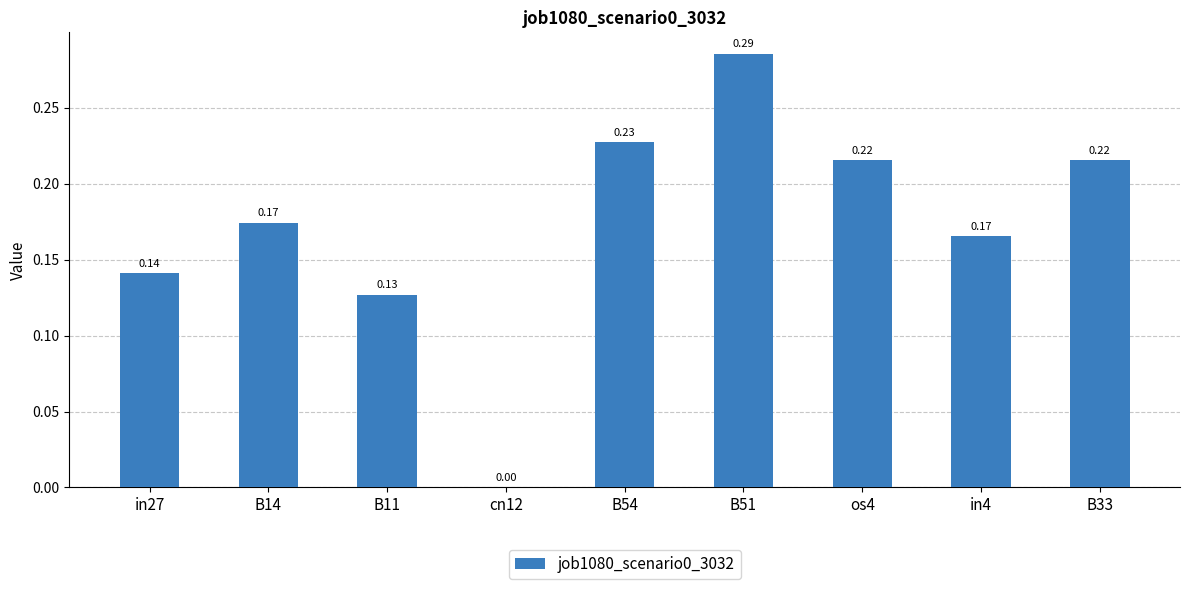

Which has a higher value, os4 or B11?

os4